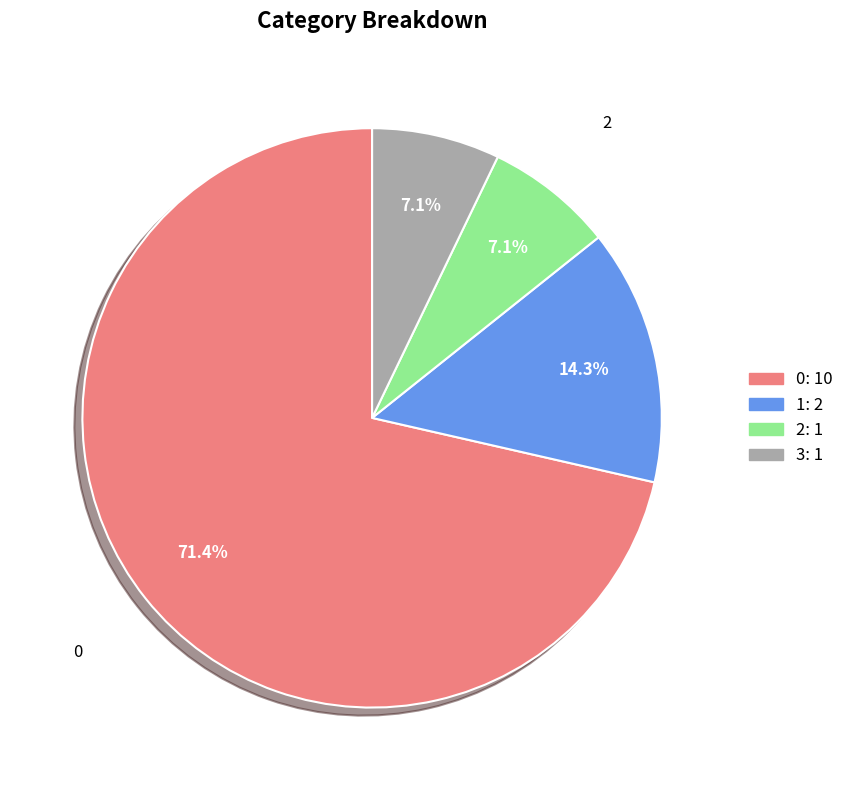

How many segments does this pie chart have?

4